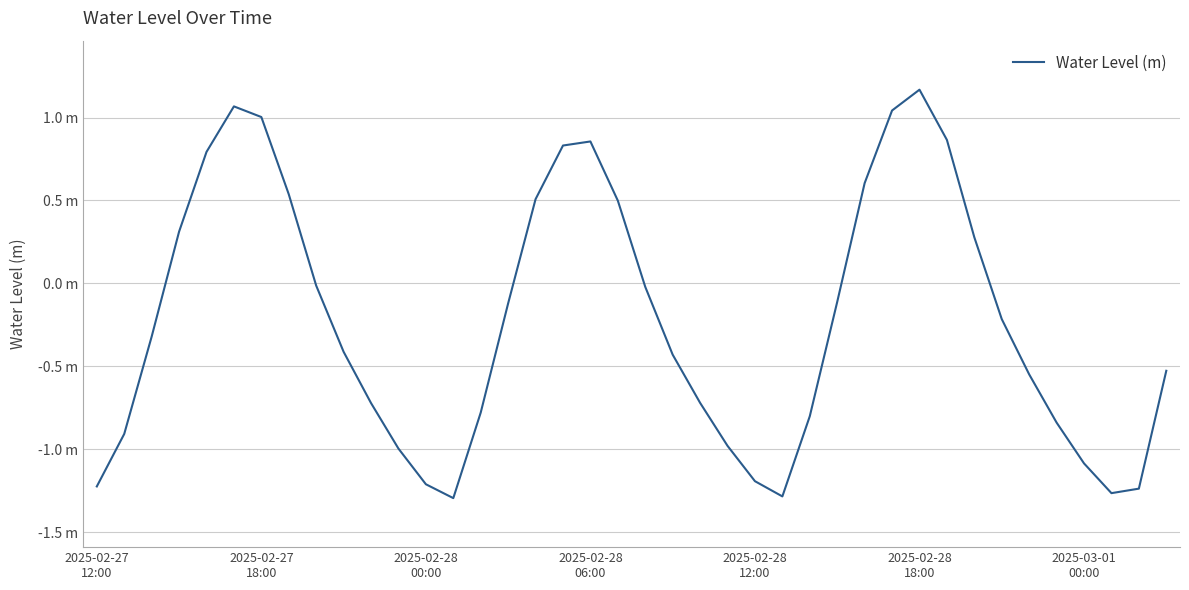

Which category has the highest value across all series?

2025-02-28
18:00